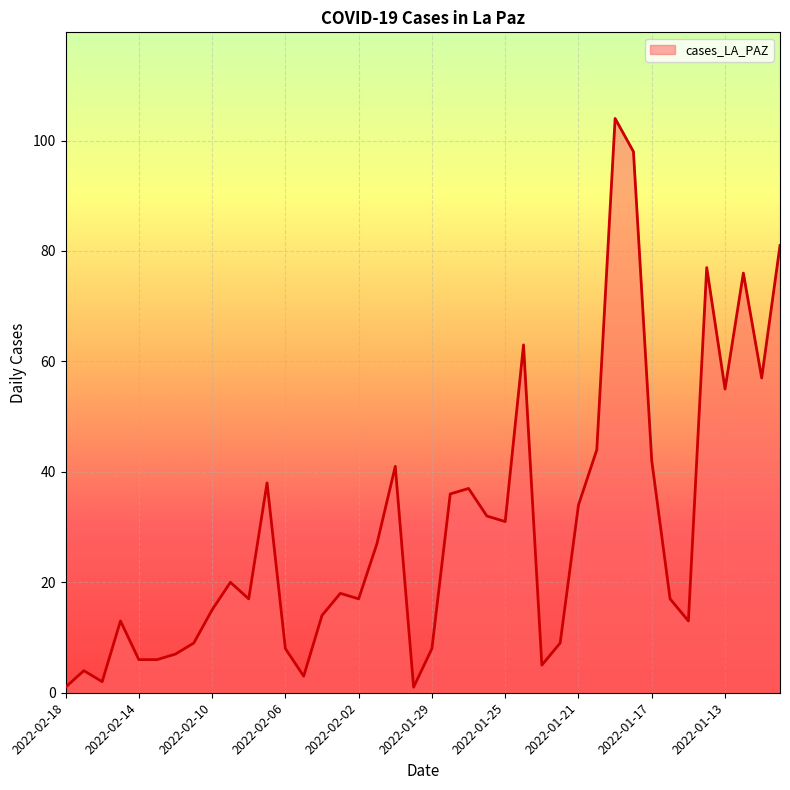

What is the greatest value displayed?

104